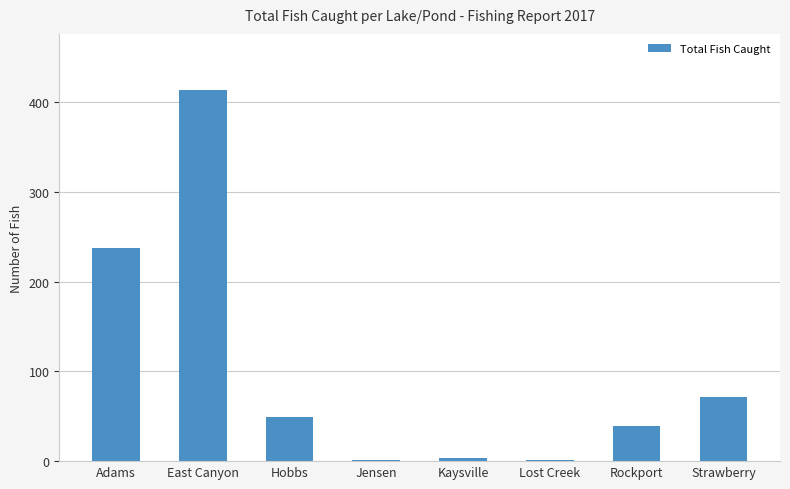

Reading left to right, list all the values displayed in this chart.

Adams=237	East Canyon=414	Hobbs=49	Jensen=1	Kaysville=4	Lost Creek=1	Rockport=39	Strawberry=72